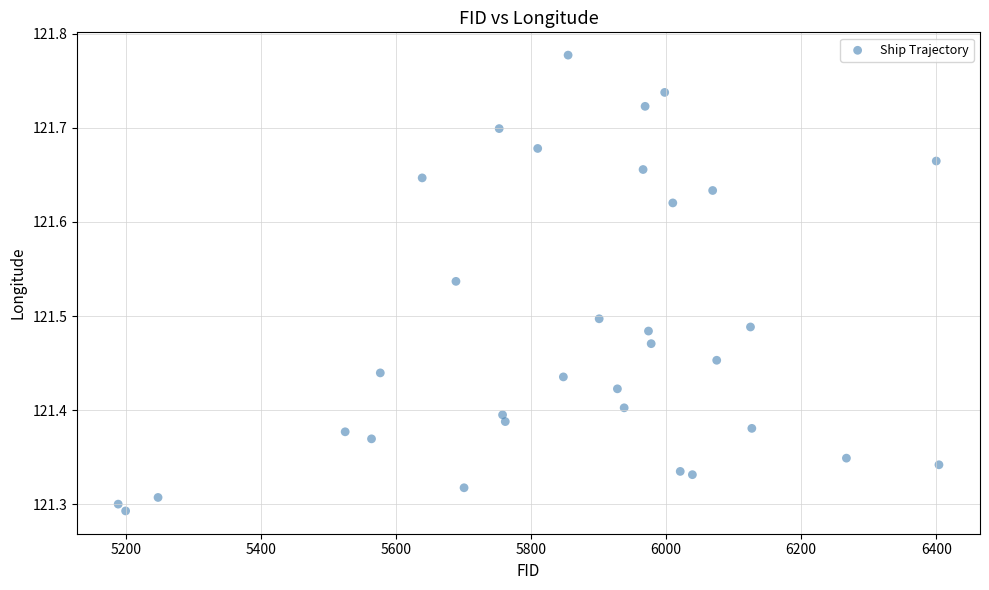

What is the range of X values (max minus min)?

1215.0